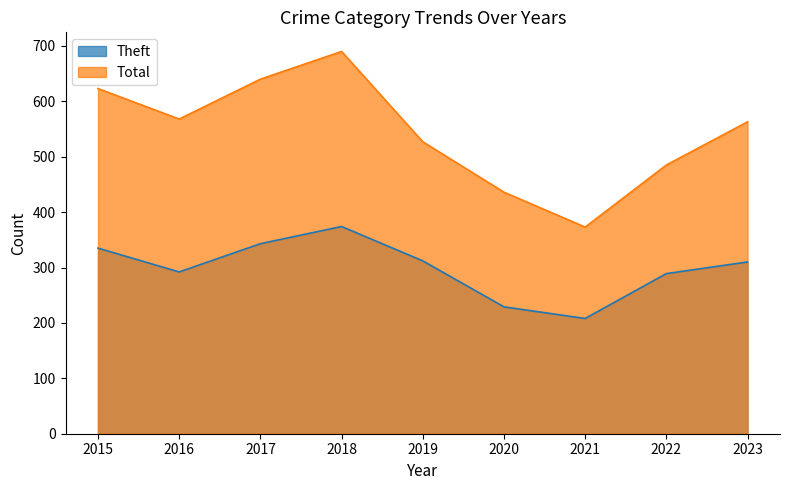

Reading right to left, list all the values displayed in this chart.

Theft: 310	289	208	229	312	374	343	292	335
Total: 563	485	373	436	527	690	640	568	623